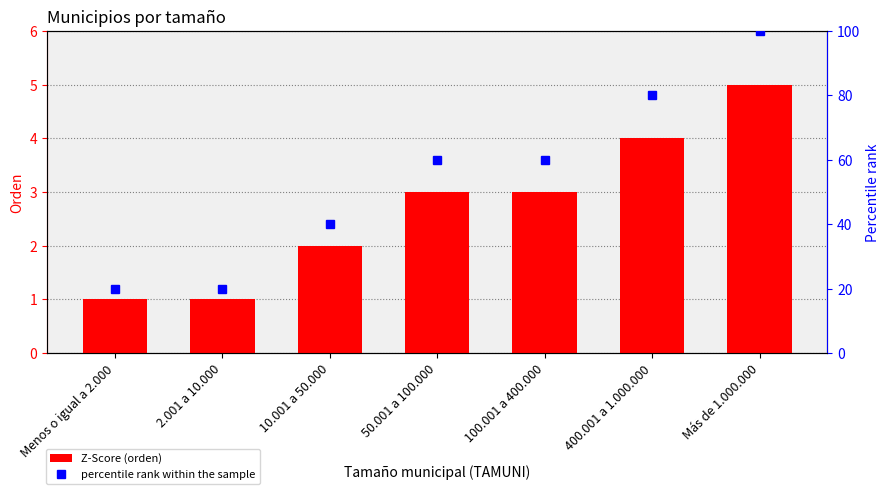

What is the value of the orden bar at the 6th from the left?

4